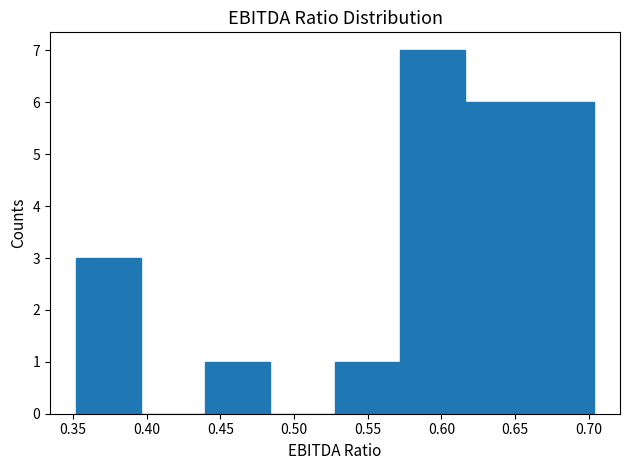

How tall is the bar that spans 0.615 to 0.660 on the x-axis? Neither the bar edges nor the heights are printed on the chart, so give them approximately, as read against the axes.

6